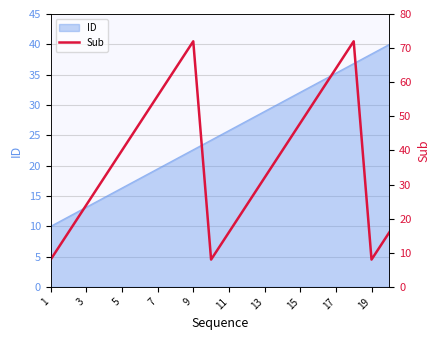

Where does the ID series first go above 25?

11